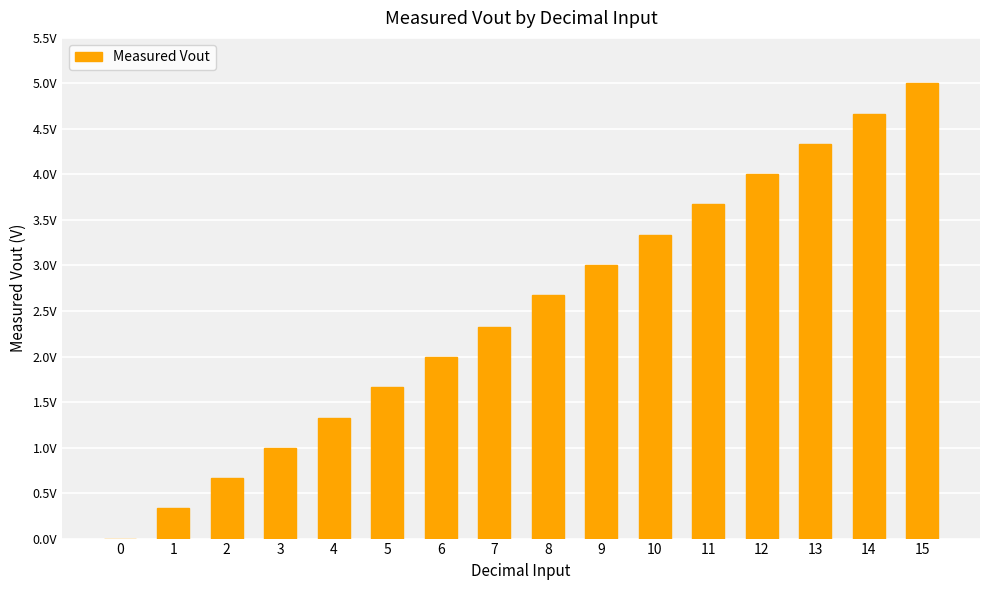

Are the bars horizontal?

No